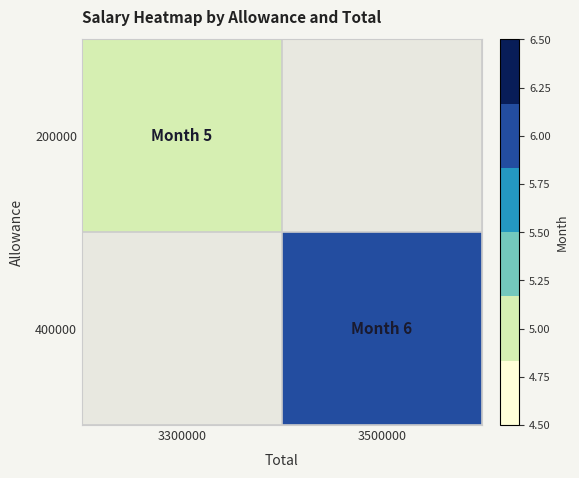

Count the number of data series in this chart.

2